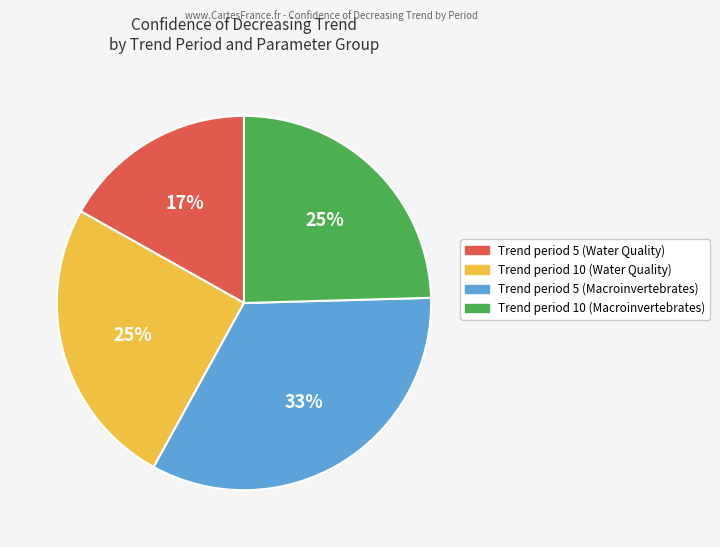

Is there any slice that represents more than half of the pie?

No